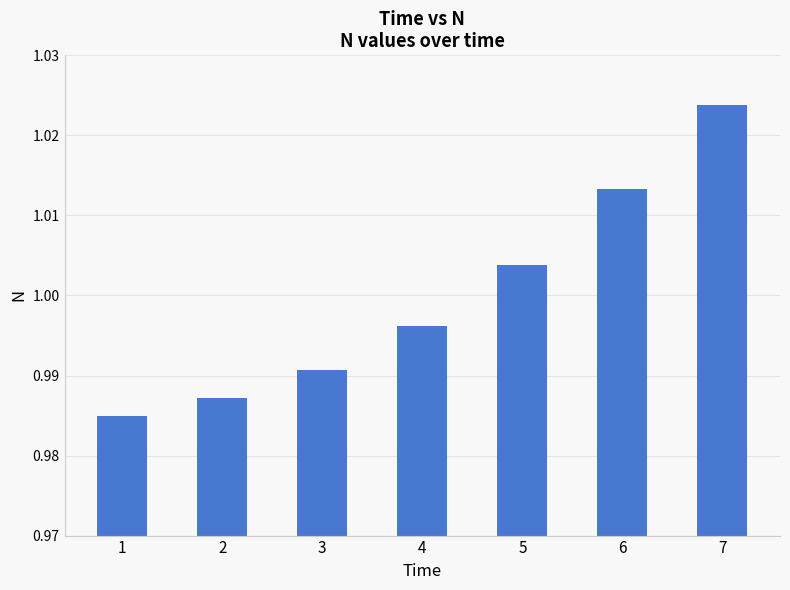

Rank the categories by value from lowest to highest.

1, 2, 3, 4, 5, 6, 7